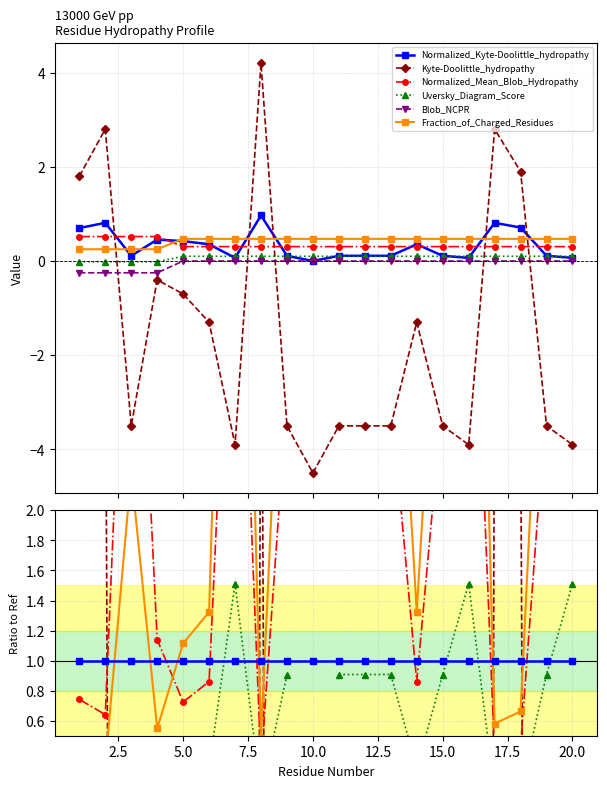

The value of Kyte-Doolittle_hydropathy at 12.5 is -2.3. True or false?

False